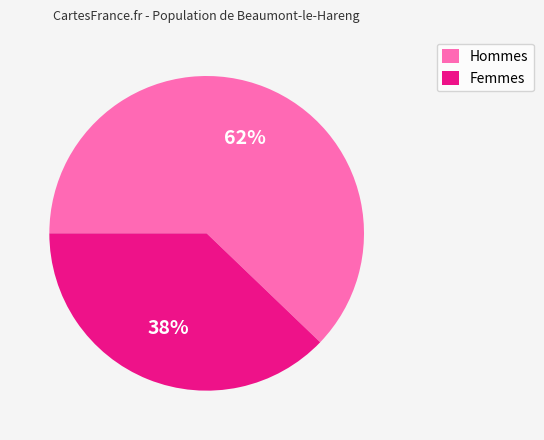

Does any single category account for the majority?

Yes